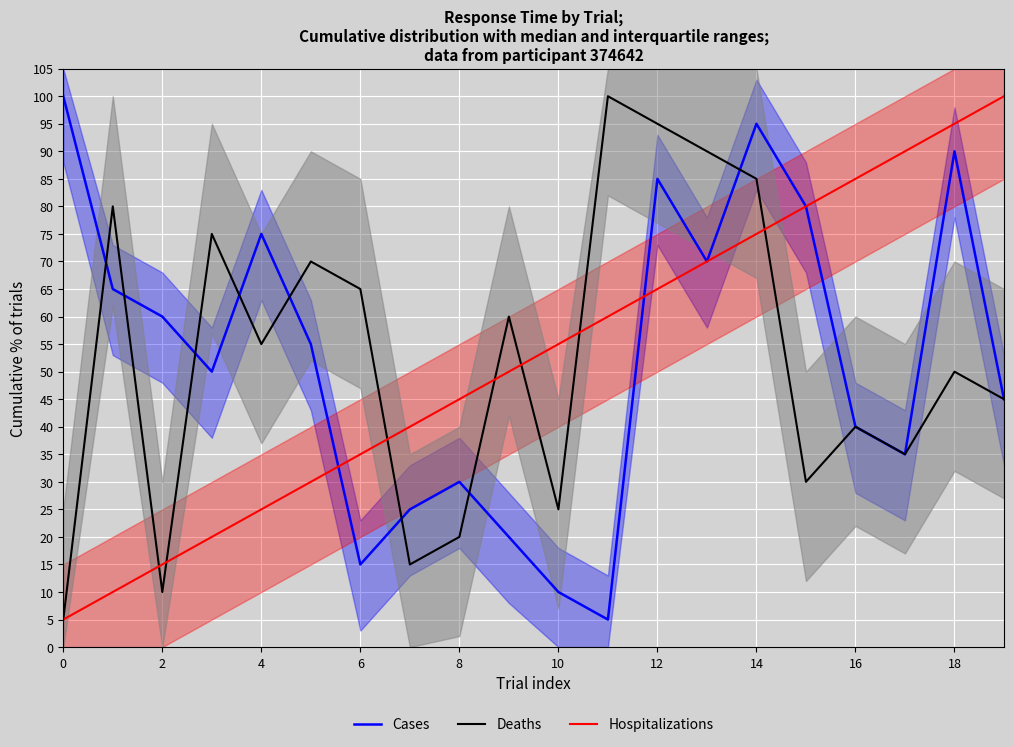

What is the approximate value of Cases at 2?

60.0